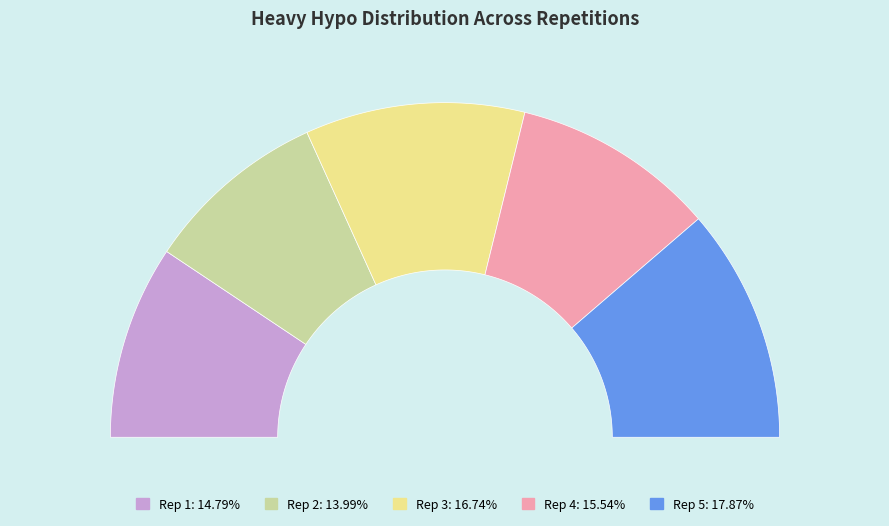

To the nearest percent, what portion does 4 represent?

20%